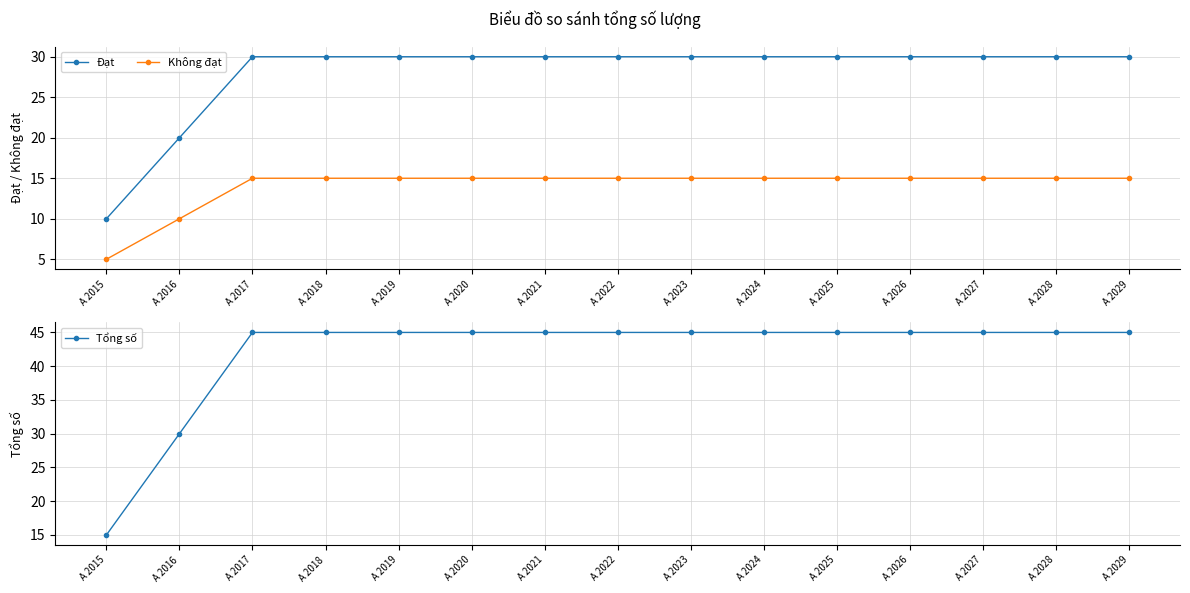

Is the value of Tổng số at A 2025 greater than the value of Không đạt at A 2015?

Yes